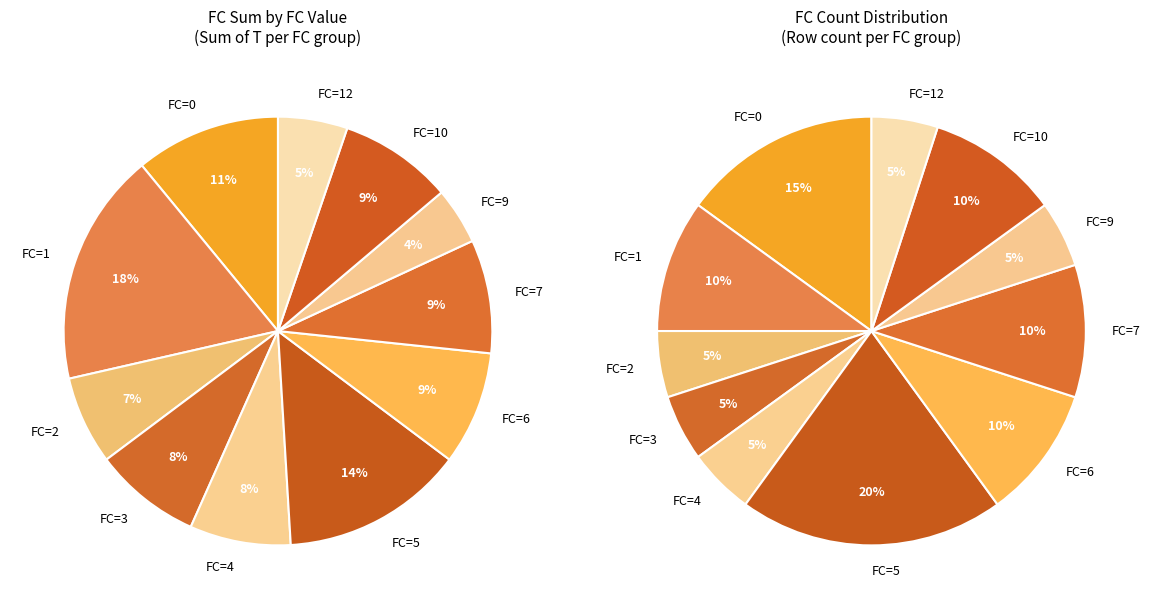

Does 2 account for over 50% of the chart?

No